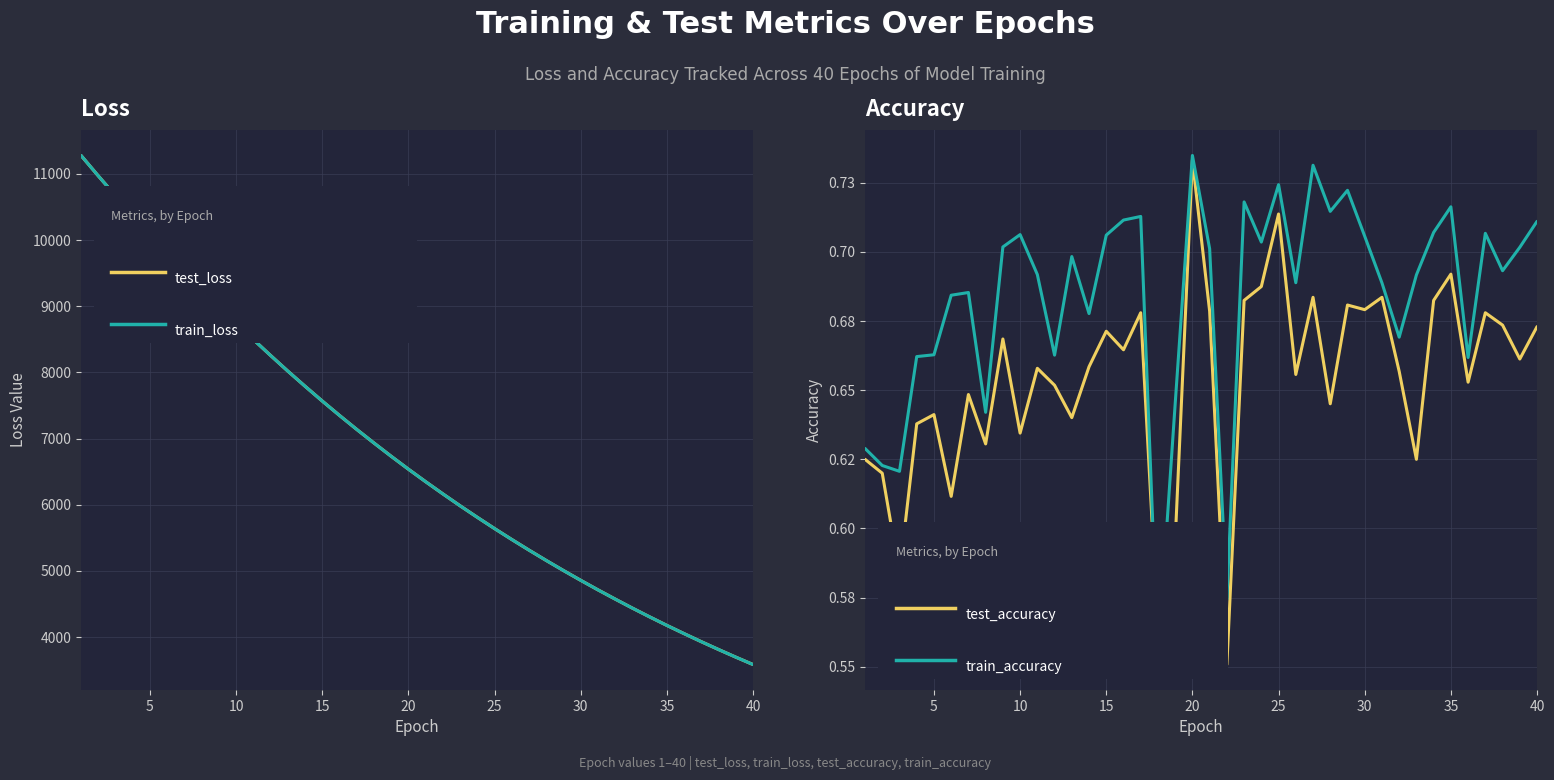

Is it true that train_accuracy equals 0.7 at 28?

True